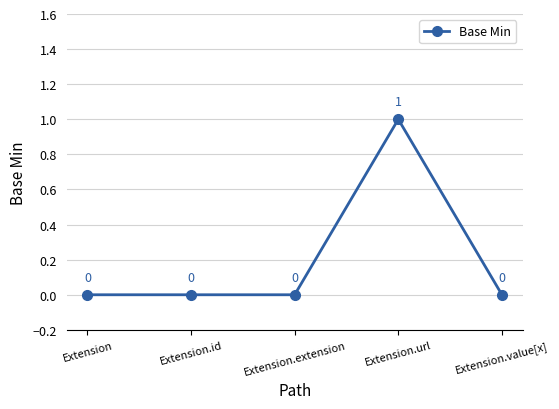

True or false: the data has more than 0 interior local peaks.

True